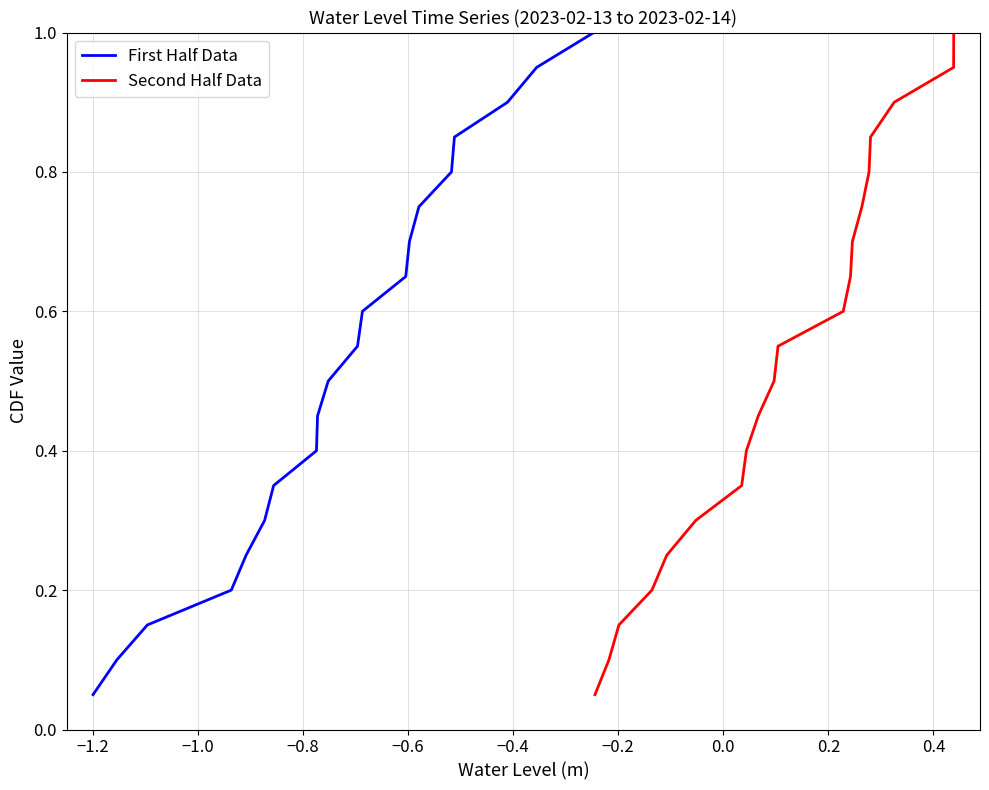

What are all the series names shown in the legend?

First Half Data, Second Half Data